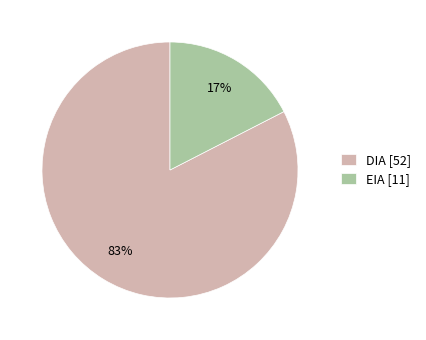

True or false: DIA accounts for 92% of the total.

False